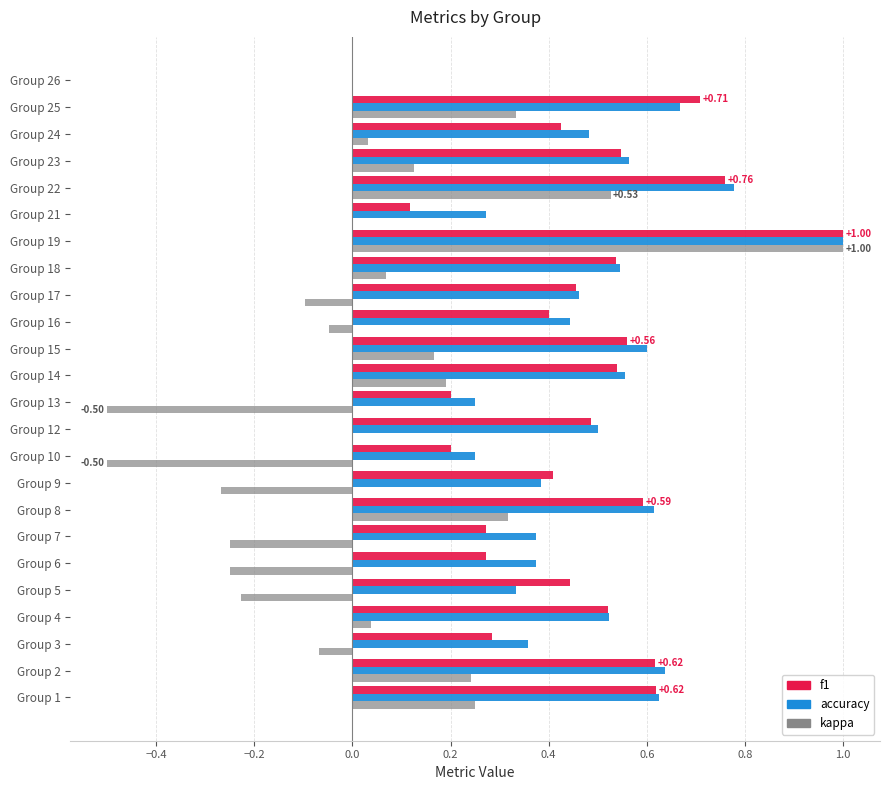

Is the value of kappa at Group 3 greater than the value of f1 at Group 24?

No